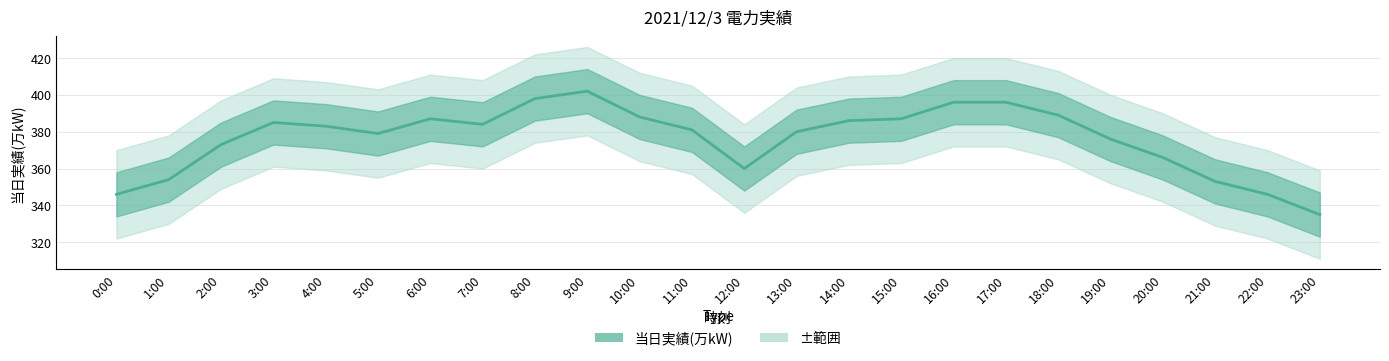

Where is the first local maximum?

3:00